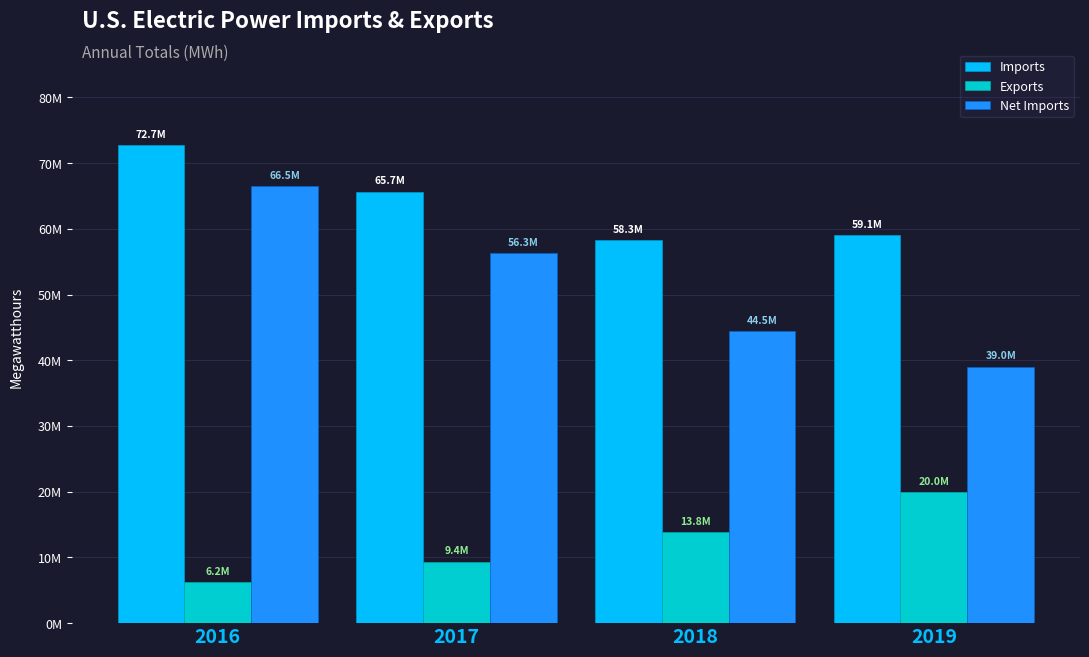

The Net Imports series shows 66502246 at 2016. True or false?

True